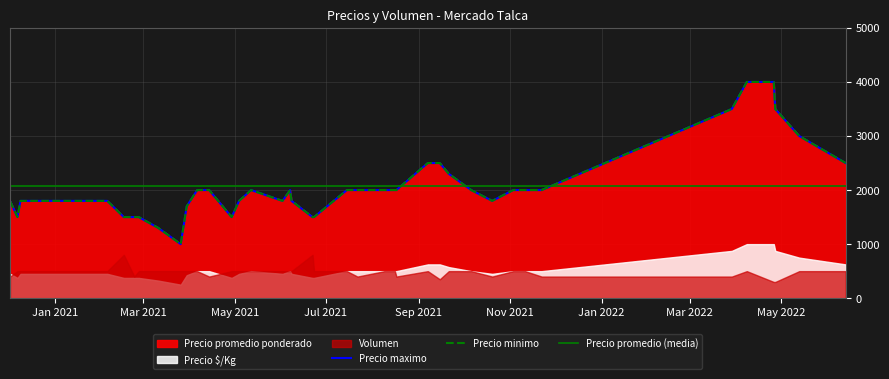

What is the difference between the second highest and second lowest values in the Precio minimo series?

2700